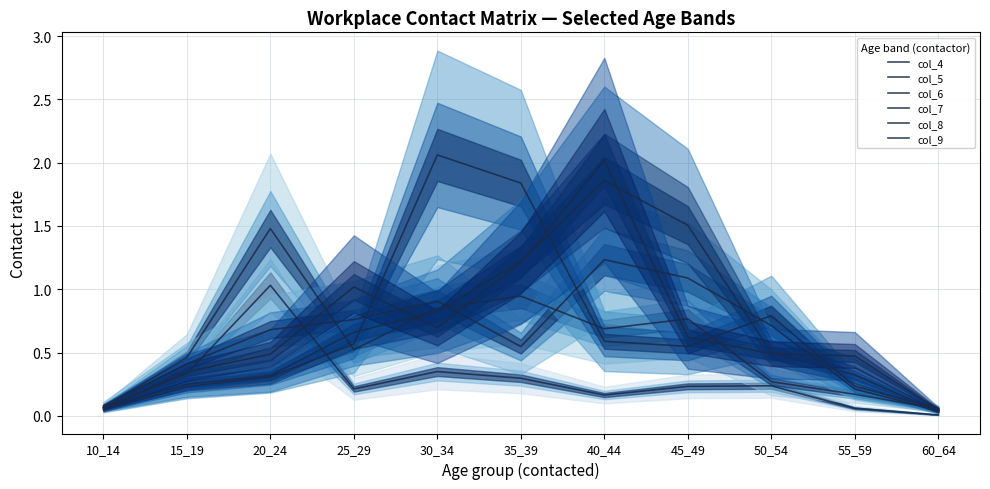

True or false: col_7 (30_34) has more than 2 points higher than both neighbors.

False